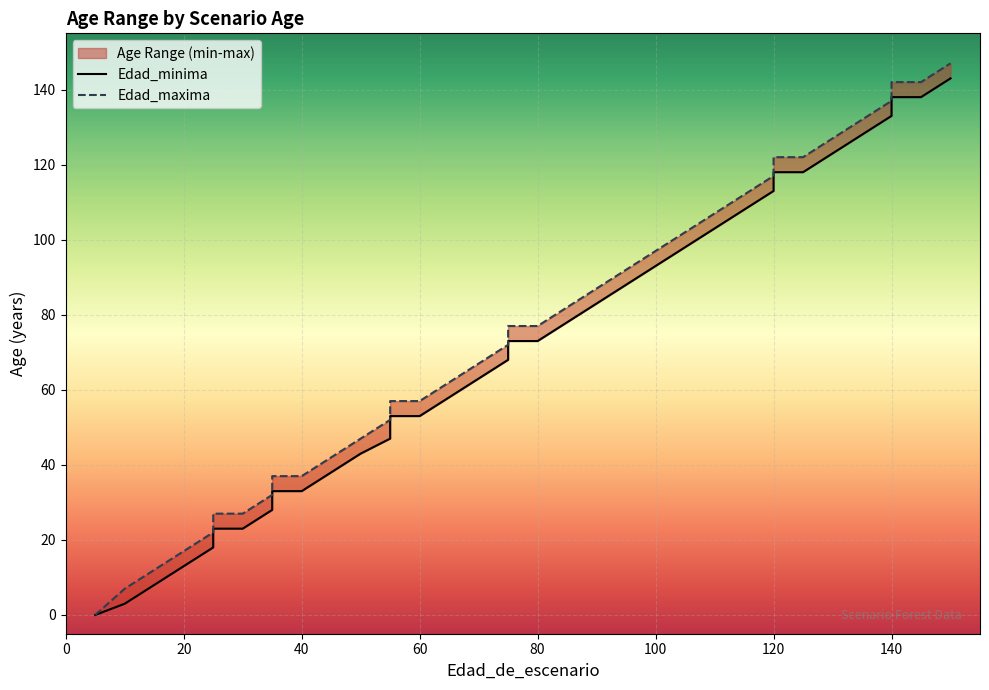

What is the difference between the maximum and minimum values in the Edad_minima series?

143